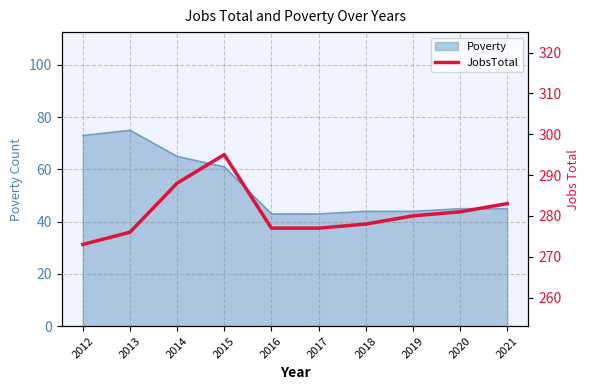

What is the maximum value shown in the chart?

295